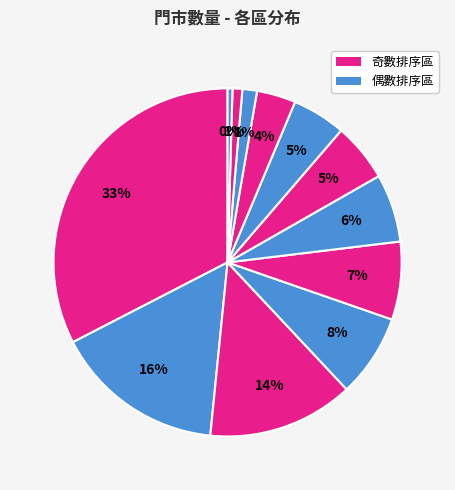

Is there a majority slice in this chart?

No